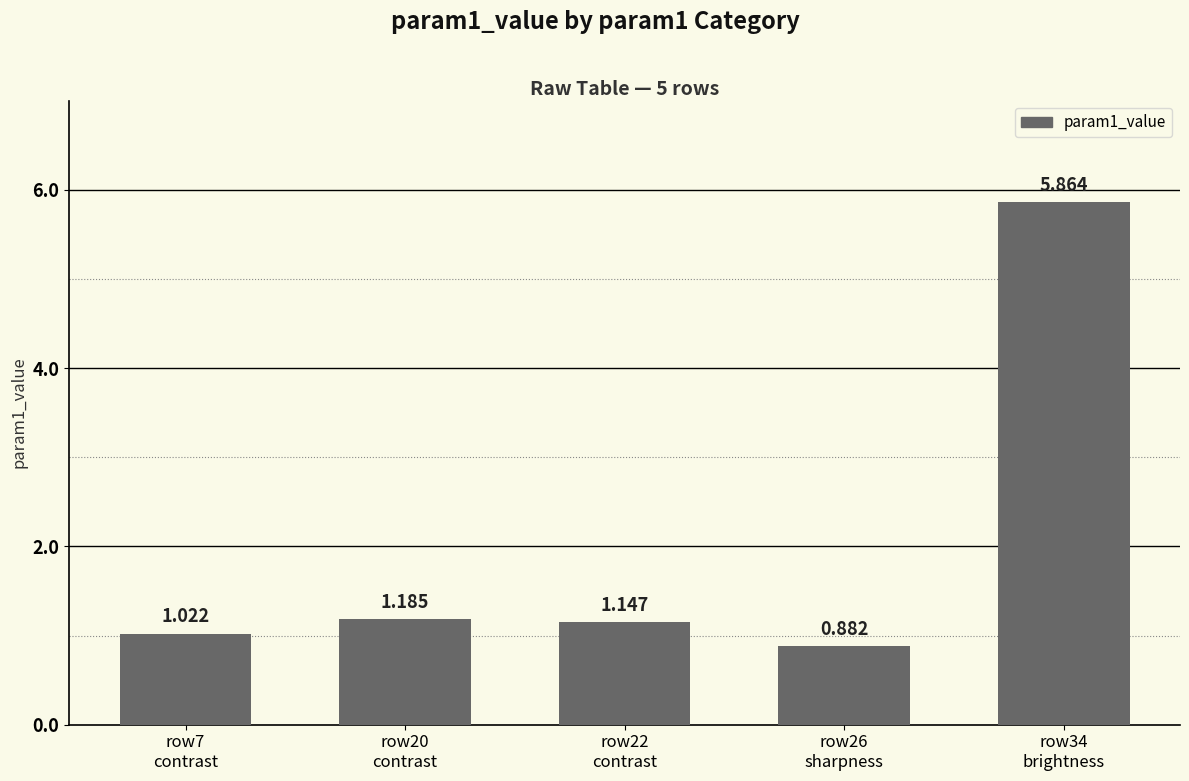

Reading left to right, list all the values displayed in this chart.

row7
contrast=1.0	row20
contrast=1.2	row22
contrast=1.1	row26
sharpness=0.9	row34
brightness=5.9